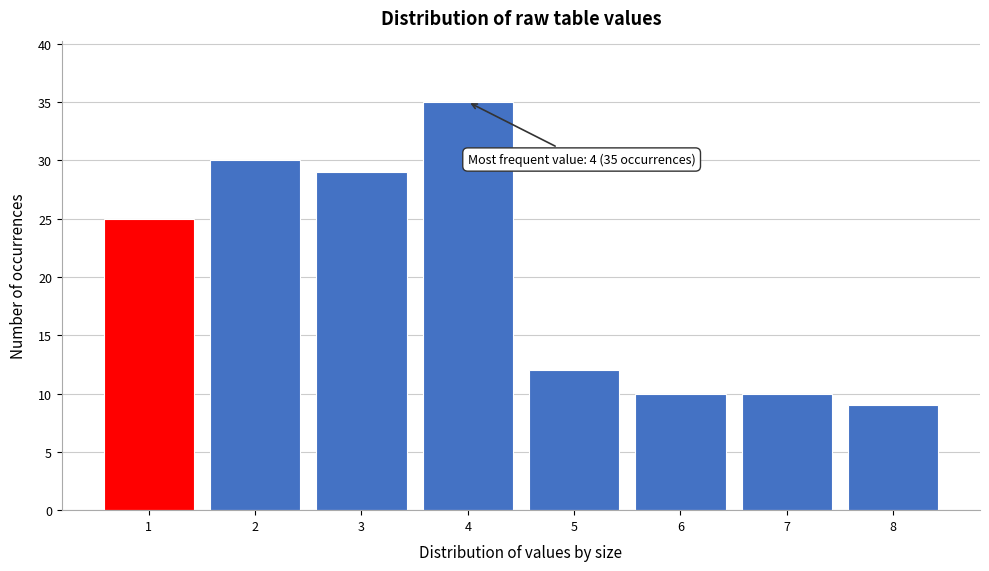

Reading left to right, transcribe all the data shown in this chart.

25	30	29	35	12	10	10	9